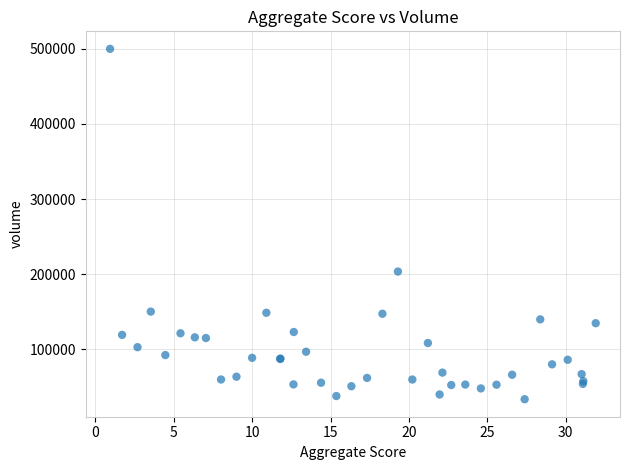

What Y value in the scatter plot is closest to 266787?

203627